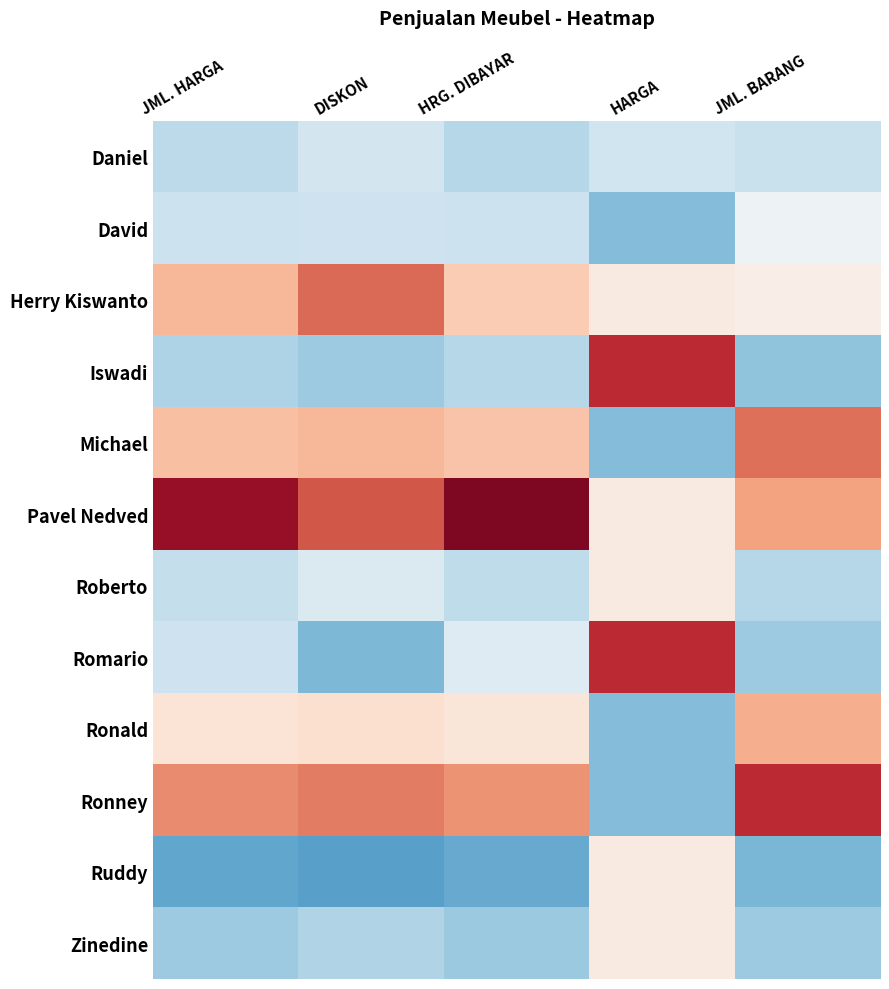

Reading left to right, list all the values displayed in this chart.

Daniel: JML. HARGA=-0.7	DISKON=-0.5	HRG. DIBAYAR=-0.7	HARGA=-0.5	JML. BARANG=-0.6
David: JML. HARGA=-0.5	DISKON=-0.5	HRG. DIBAYAR=-0.5	HARGA=-1.1	JML. BARANG=-0.1
Herry Kiswanto: JML. HARGA=0.8	DISKON=1.4	HRG. DIBAYAR=0.6	HARGA=0.2	JML. BARANG=0.2
Iswadi: JML. HARGA=-0.8	DISKON=-0.9	HRG. DIBAYAR=-0.7	HARGA=1.9	JML. BARANG=-1.0
Michael: JML. HARGA=0.8	DISKON=0.8	HRG. DIBAYAR=0.7	HARGA=-1.1	JML. BARANG=1.4
Pavel Nedved: JML. HARGA=2.2	DISKON=1.6	HRG. DIBAYAR=2.3	HARGA=0.2	JML. BARANG=1.0
Roberto: JML. HARGA=-0.6	DISKON=-0.4	HRG. DIBAYAR=-0.6	HARGA=0.2	JML. BARANG=-0.7
Romario: JML. HARGA=-0.5	DISKON=-1.1	HRG. DIBAYAR=-0.3	HARGA=1.9	JML. BARANG=-0.9
Ronald: JML. HARGA=0.3	DISKON=0.4	HRG. DIBAYAR=0.3	HARGA=-1.1	JML. BARANG=0.9
Ronney: JML. HARGA=1.2	DISKON=1.3	HRG. DIBAYAR=1.1	HARGA=-1.1	JML. BARANG=1.9
Ruddy: JML. HARGA=-1.3	DISKON=-1.4	HRG. DIBAYAR=-1.3	HARGA=0.2	JML. BARANG=-1.1
Zinedine: JML. HARGA=-0.9	DISKON=-0.8	HRG. DIBAYAR=-0.9	HARGA=0.2	JML. BARANG=-0.9